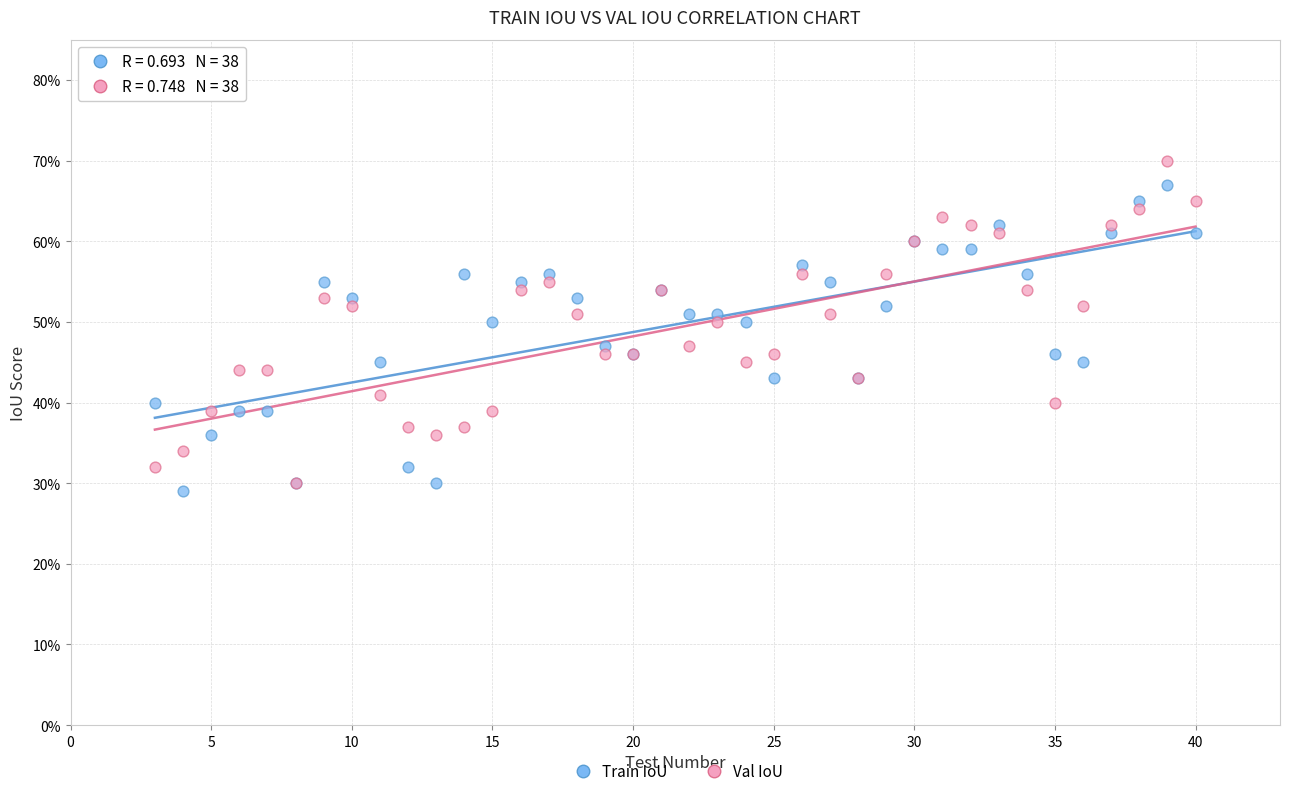

What are all the series names shown in the legend?

Train IoU, Val IoU